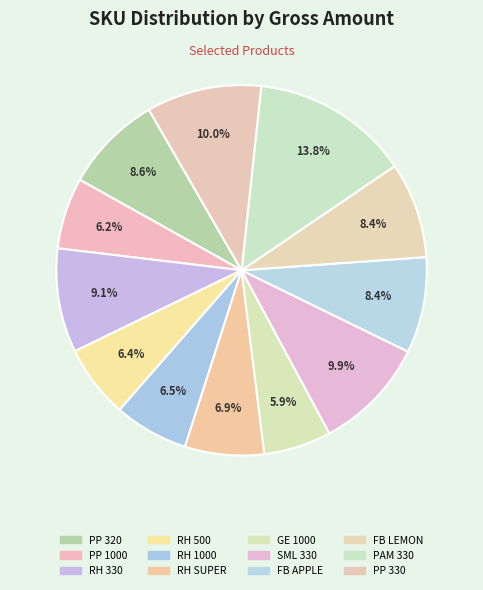

Do RH SUPER and PP 330 together represent more than half of the pie?

No